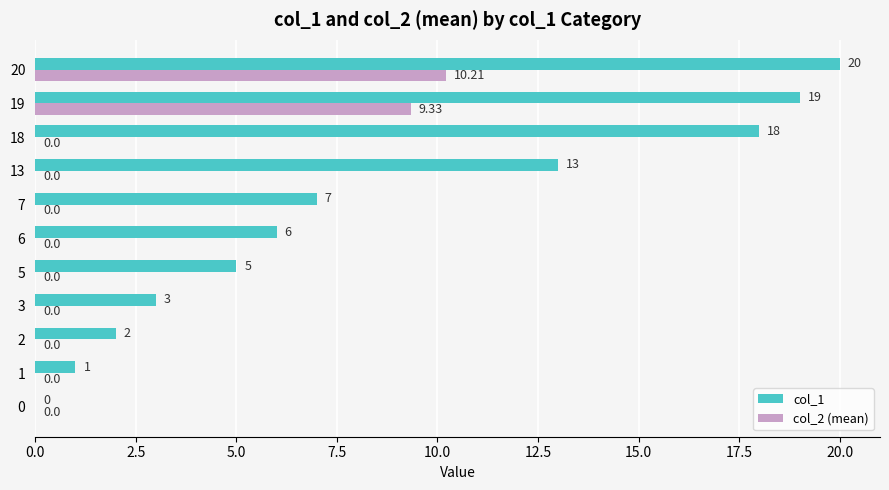

What is the sum of the col_1 values at 20 and 5?

25.0